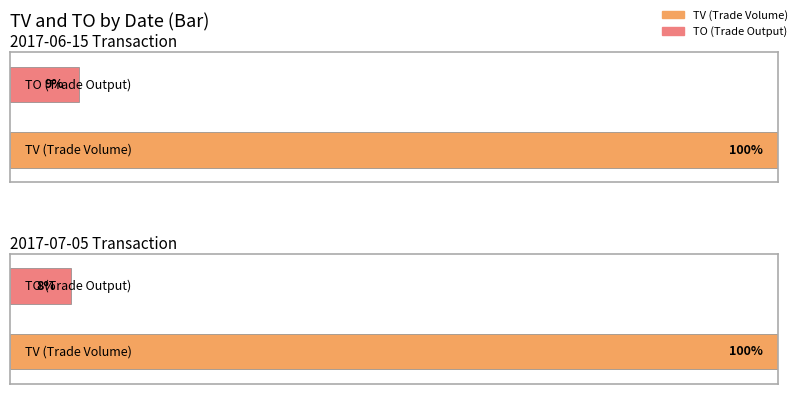

Between 2017-06-15 and 2017-07-05, which is larger?

2017-06-15